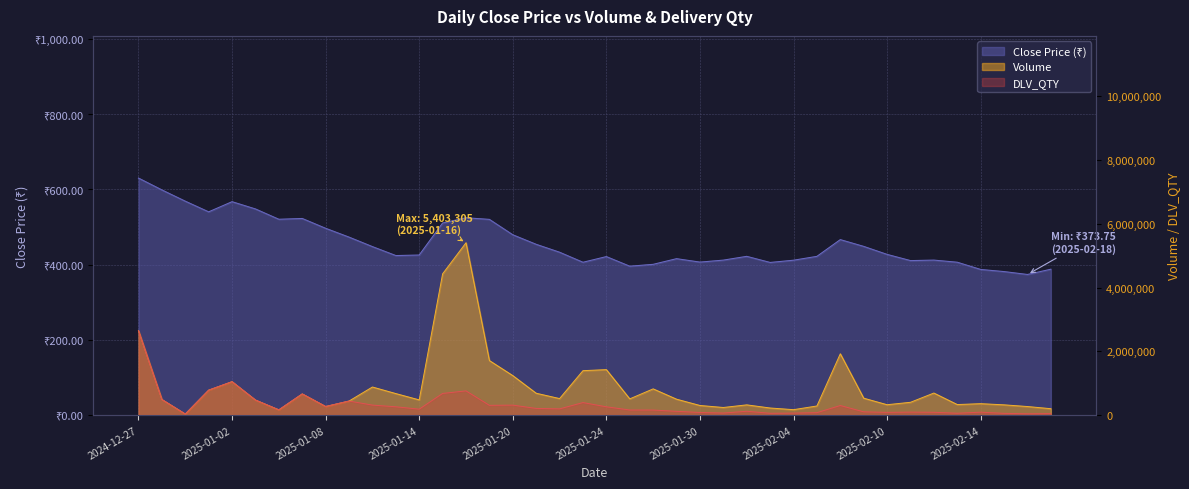

How many interior local valleys does the DLV_QTY series have?

11